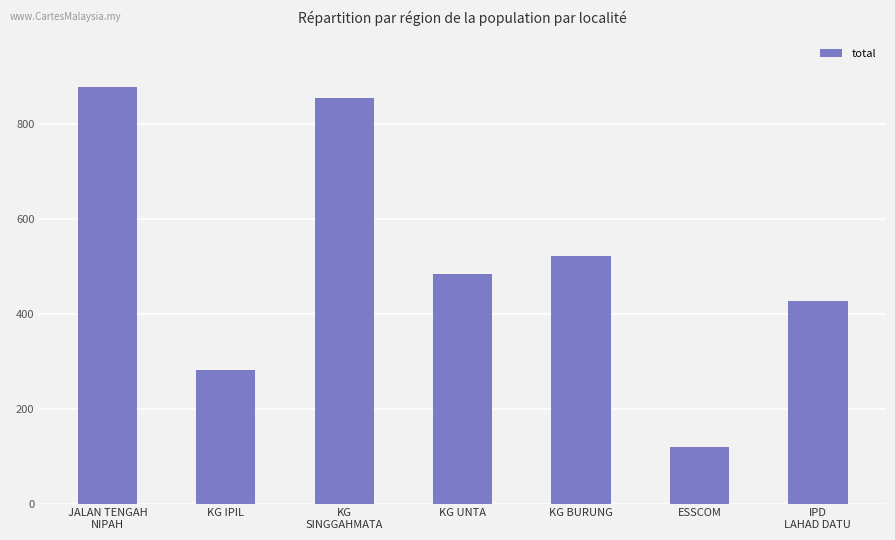

The value at JALAN TENGAH
NIPAH is 879. True or false?

True